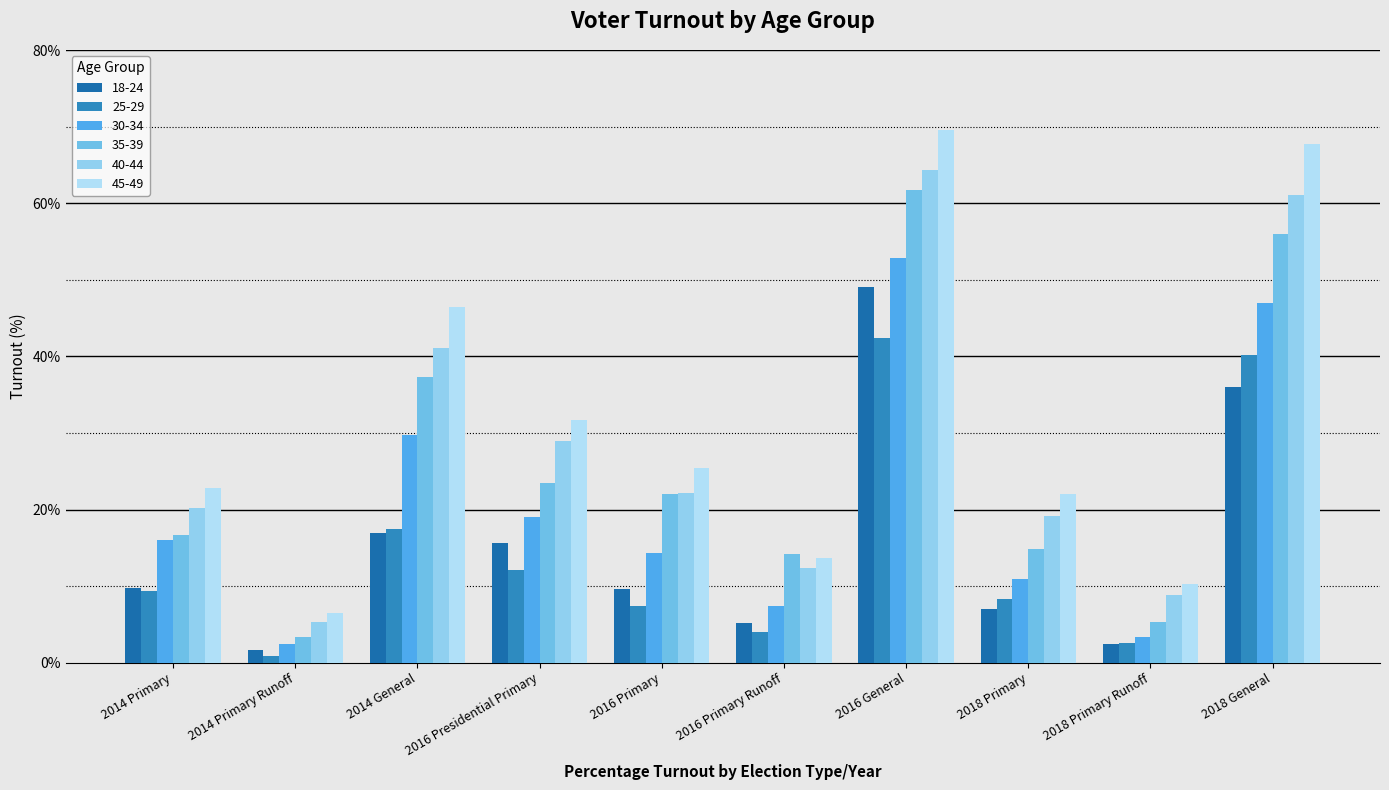

What is the value of the 40-44 bar at the 5th from the left?

22.1